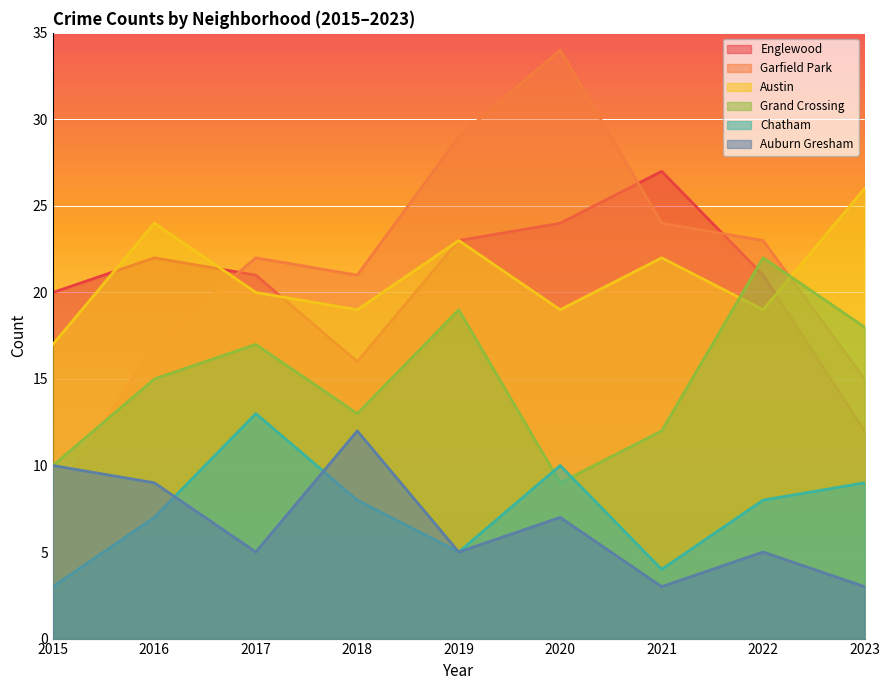

How many data points does each series have?

9